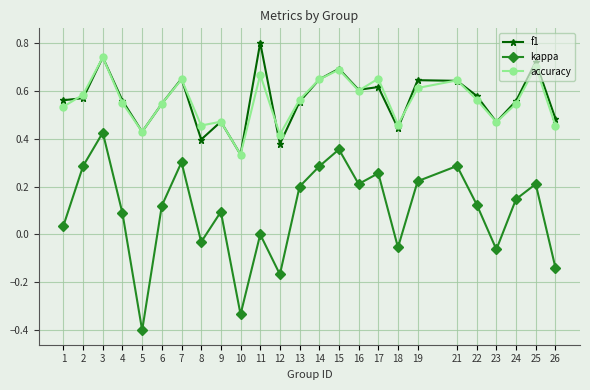

The value of kappa at 19 is 0.2. True or false?

True